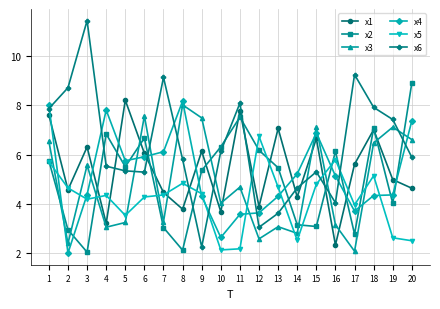

After their last crossing, which series has the higher values: x4 or x2?

x2